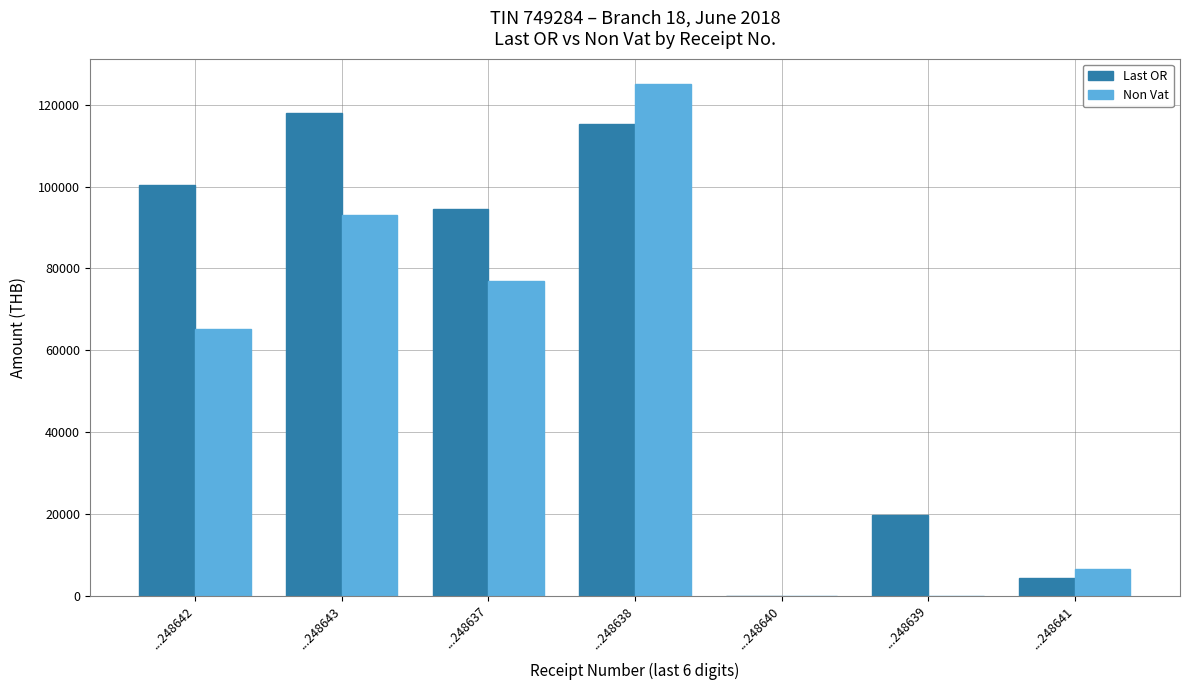

The Last OR series shows 0.0 at ...248640. True or false?

True